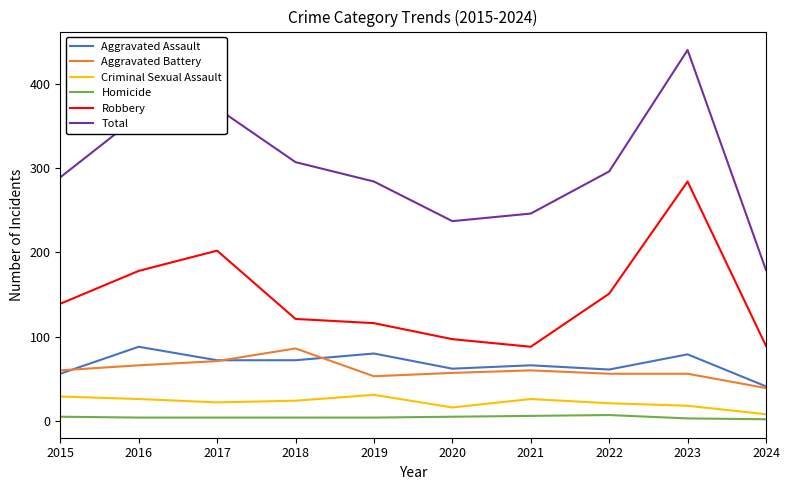

Is the value of Total at 2018 greater than the value of Criminal Sexual Assault at 2023?

Yes